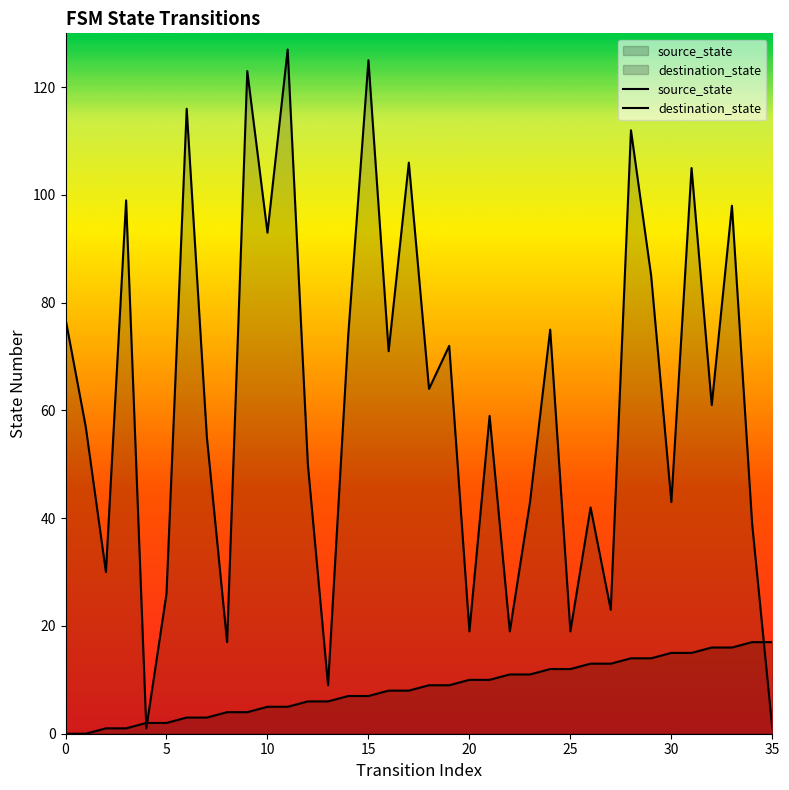

How many lines are shown in the chart?

2